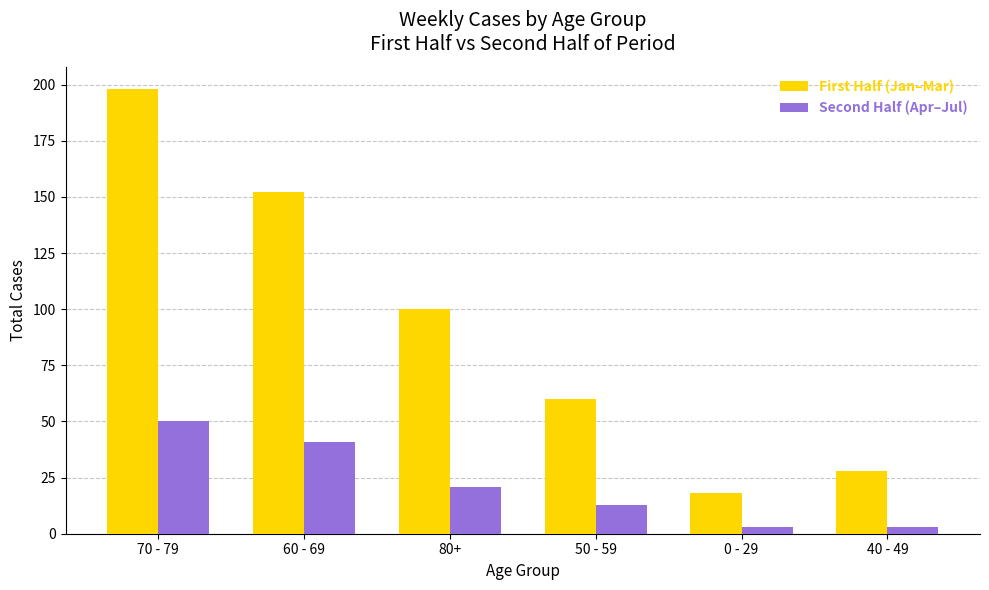

At how many categories does at least one series exceed 35?

4